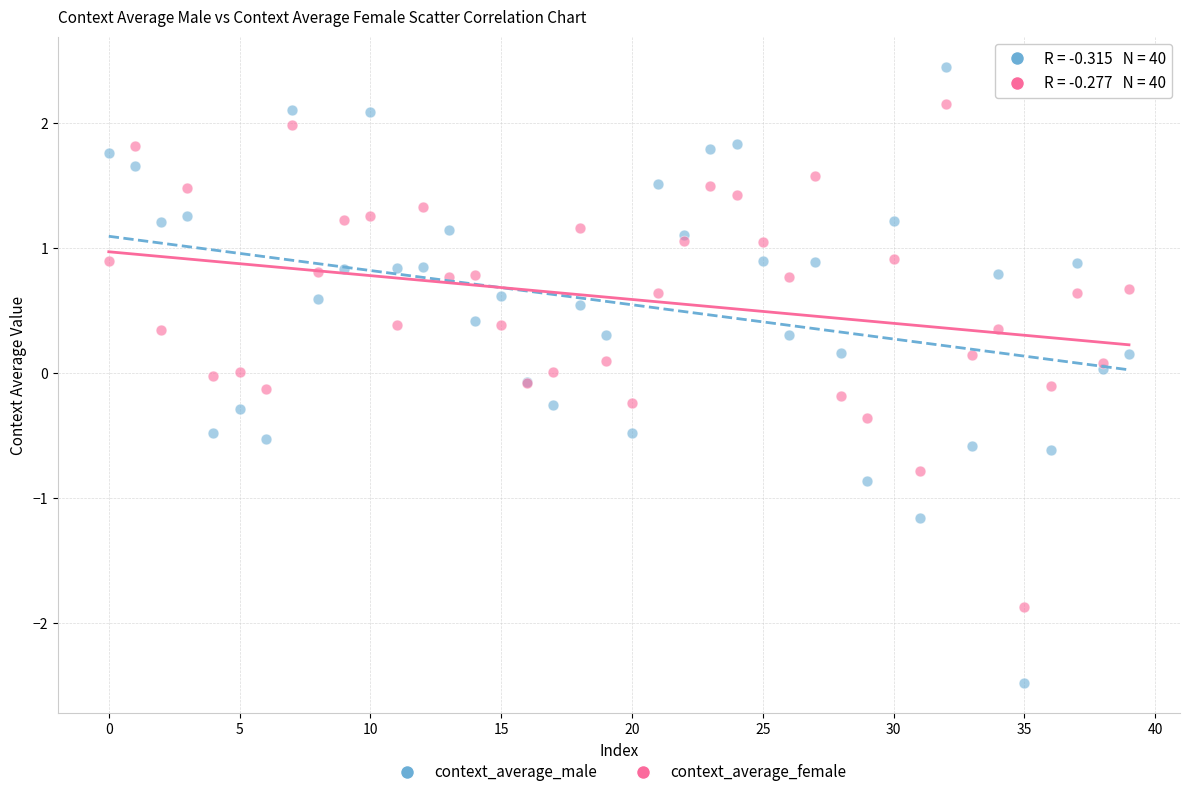

Which series contains the highest Y value?

context_average_male